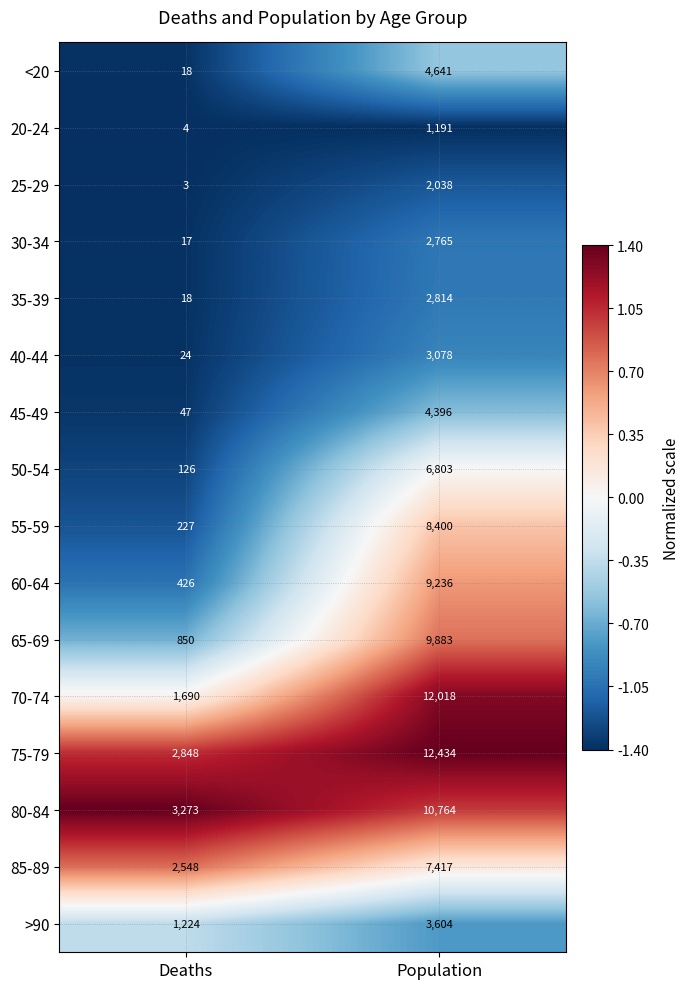

Which label corresponds to the largest value in the chart?

Population